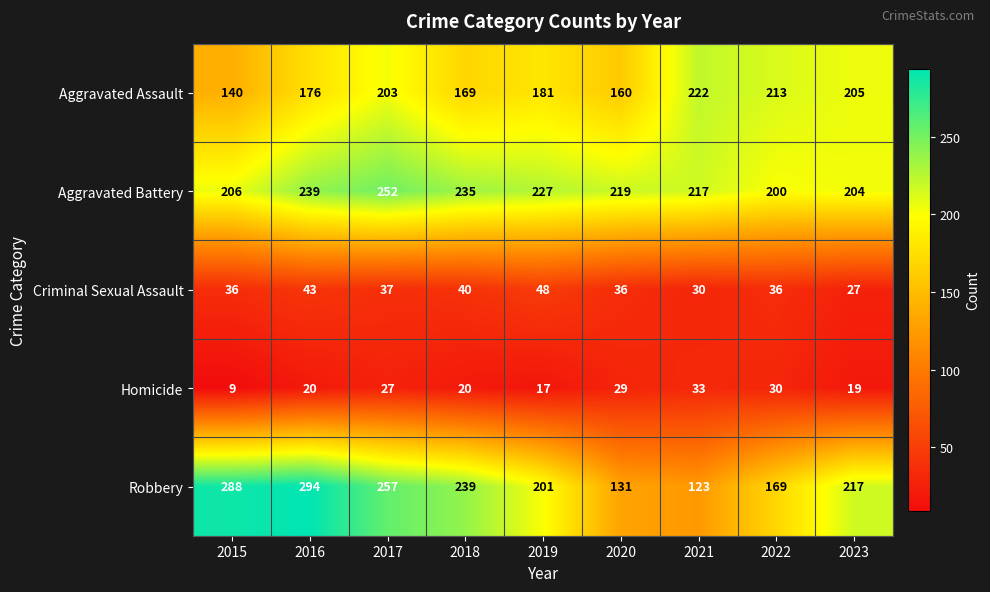

At which label is Aggravated Assault closest to 181?

2019